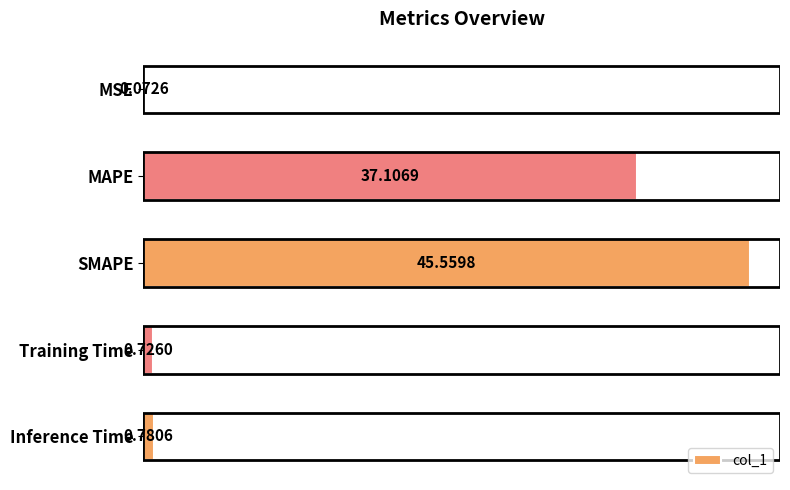

Where is the data nearest to the value 22?

MAPE